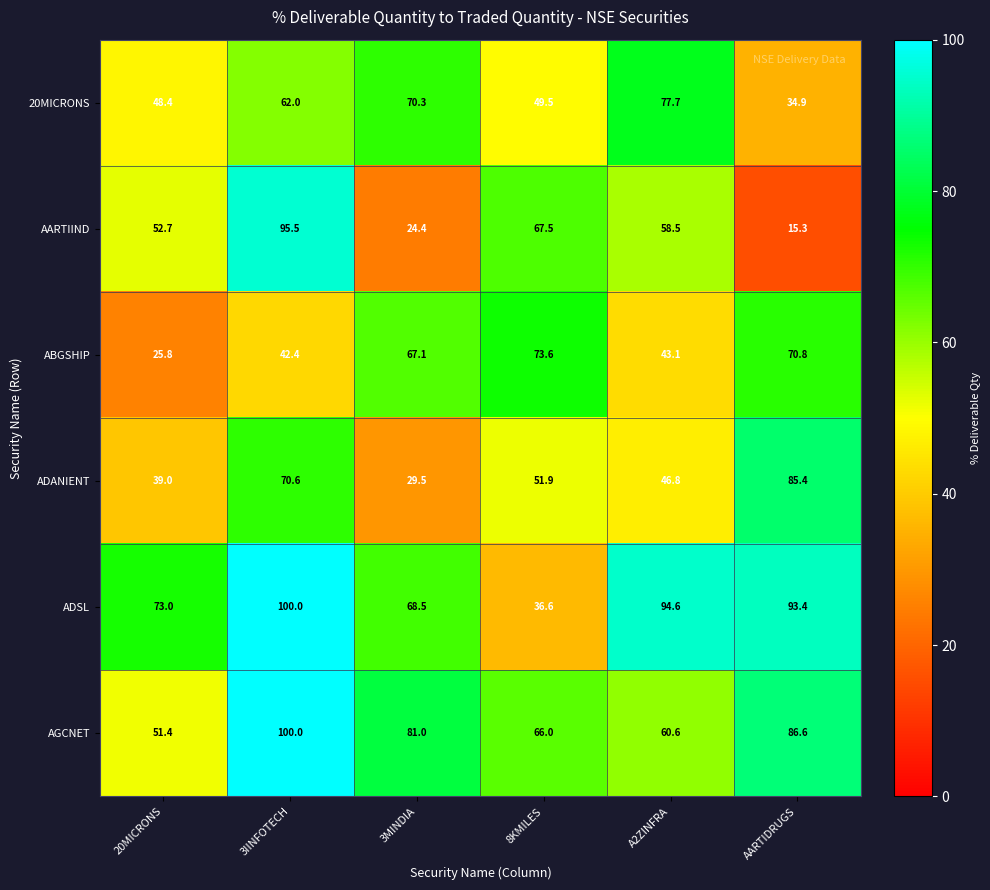

Where is ADSL nearest to the value 68?

3MINDIA